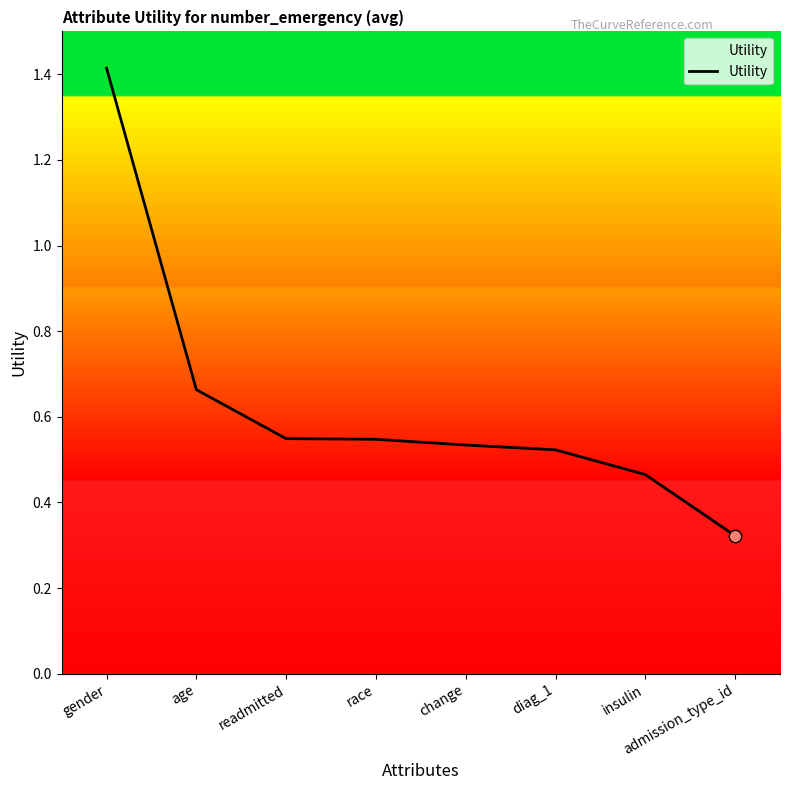

What is the change in value from gender to change?

-0.9